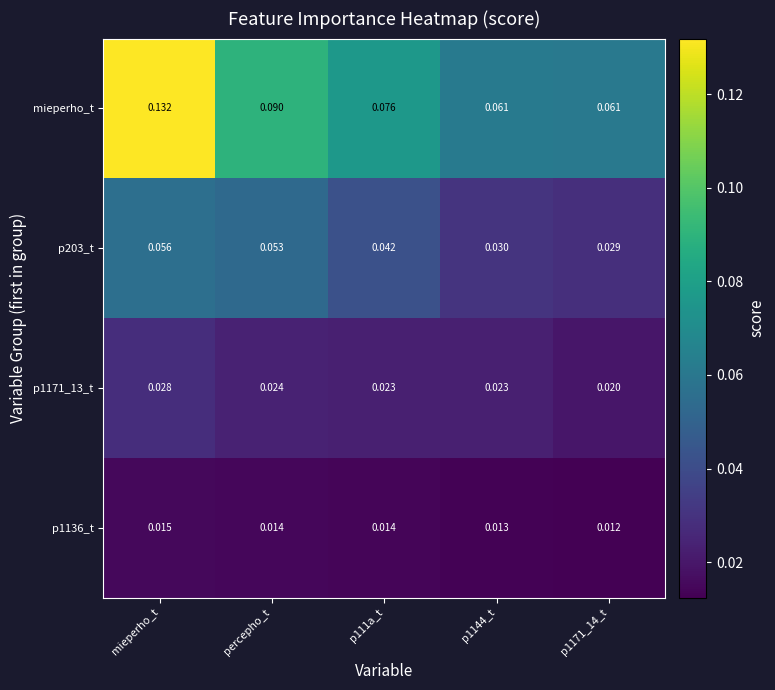

Is the value of p1171_13_t at p1144_t greater than the value of p1136_t at percepho_t?

Yes